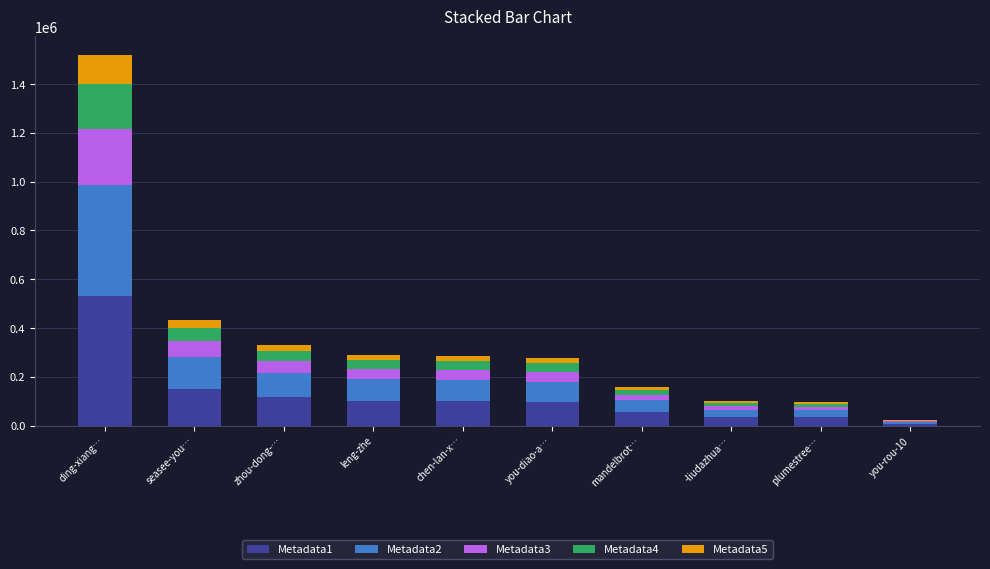

At which label does Metadata1 reach its peak?

ding-xiang…